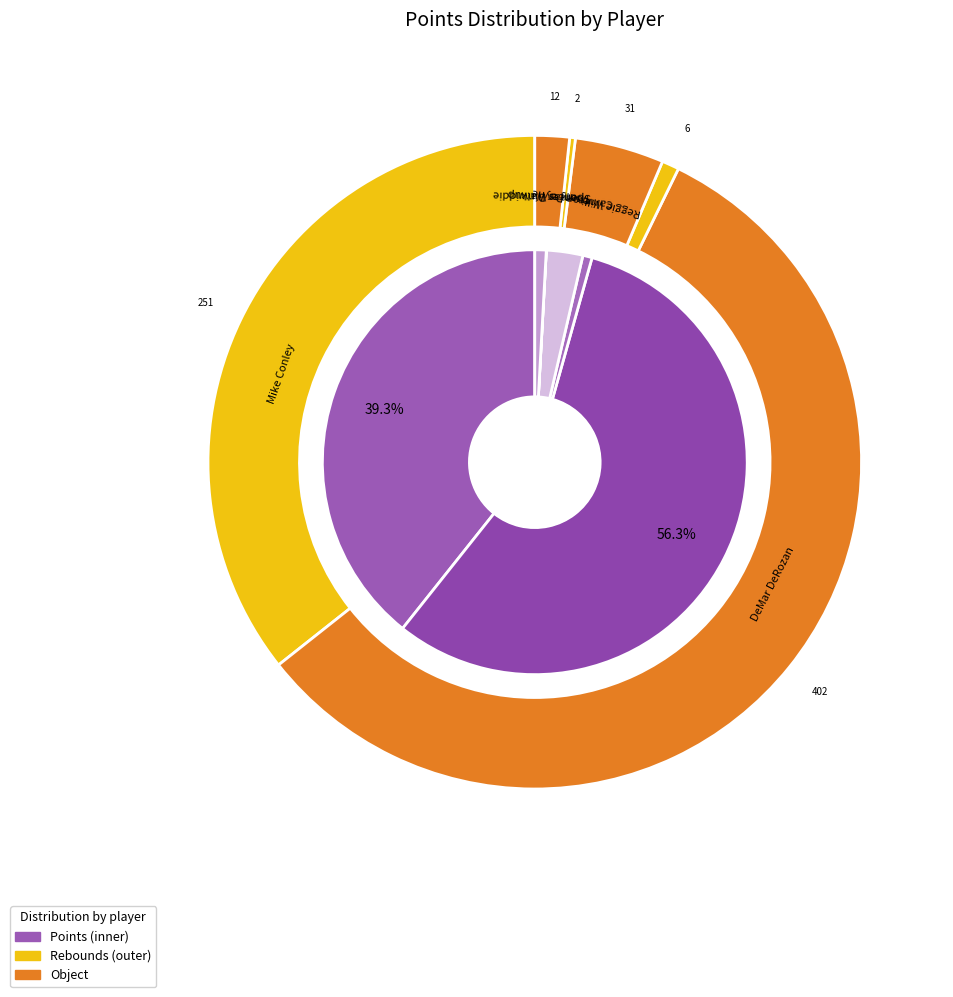

How many slices are in this pie chart?

6